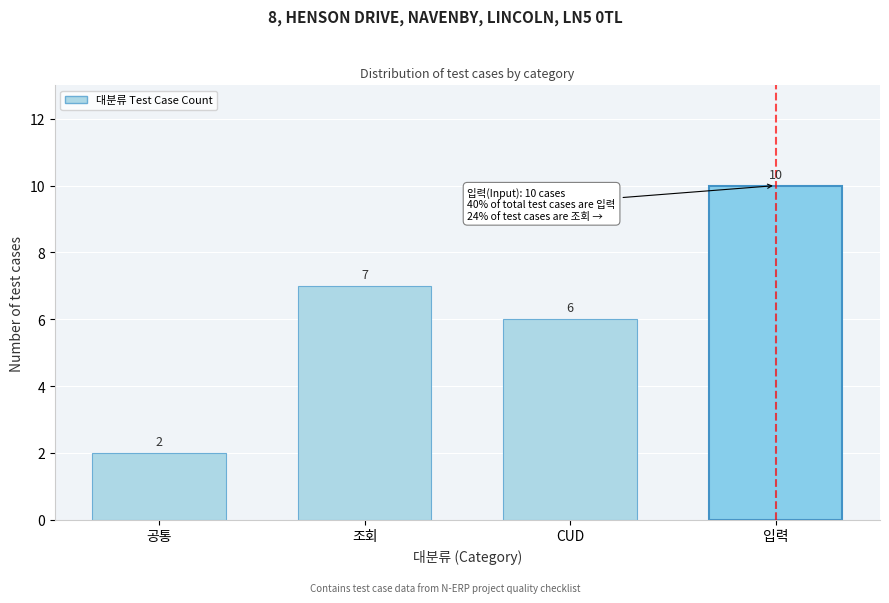

Reading left to right, list all the values displayed in this chart.

공통=2	조회=7	CUD=6	입력=10